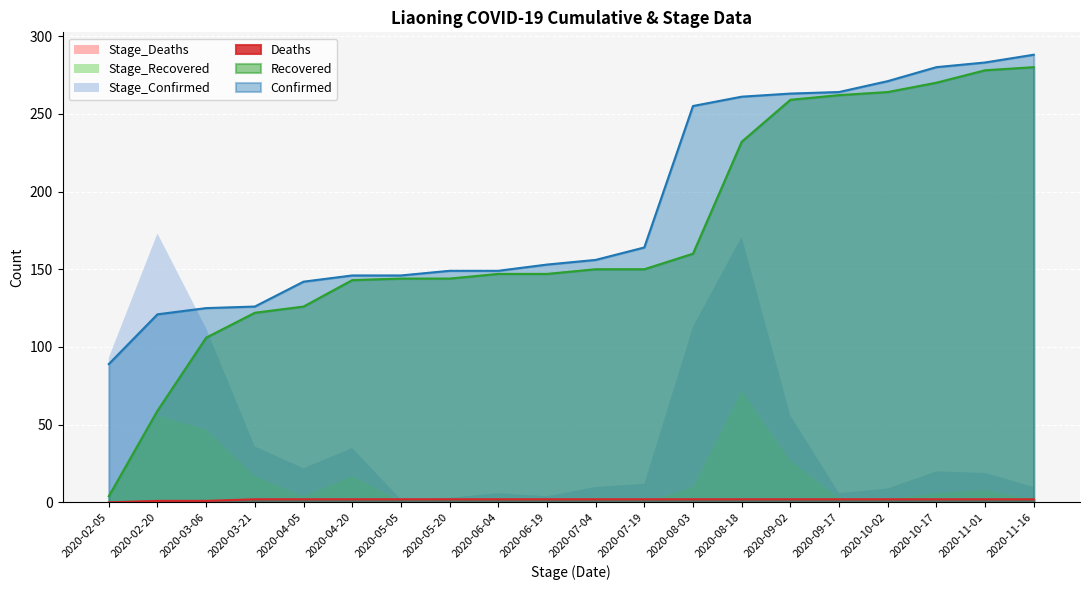

At which category is the sum across all series the highest?

2020-11-16